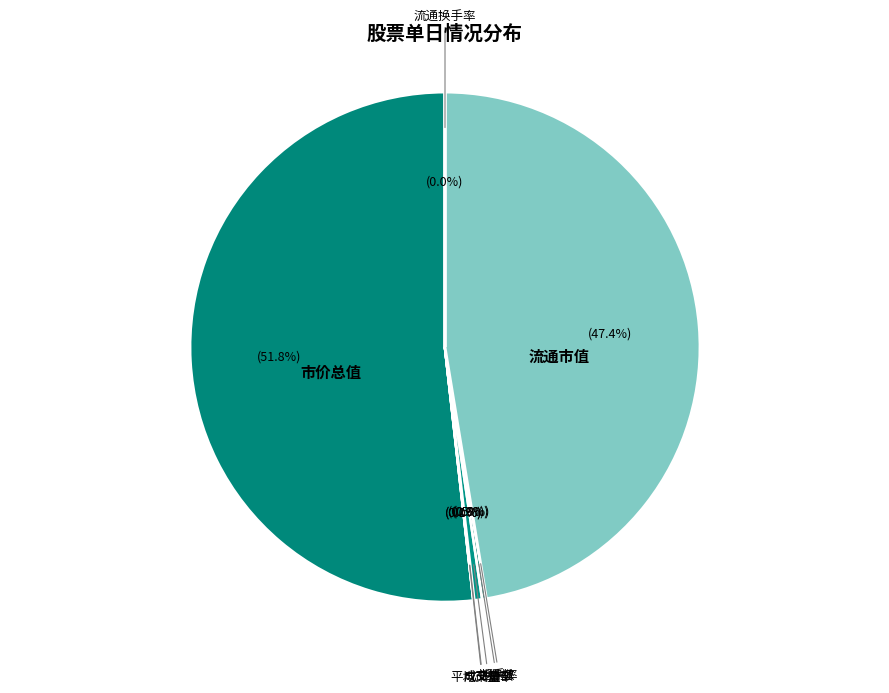

Is it true that 市价总值 is 52% of the pie?

True